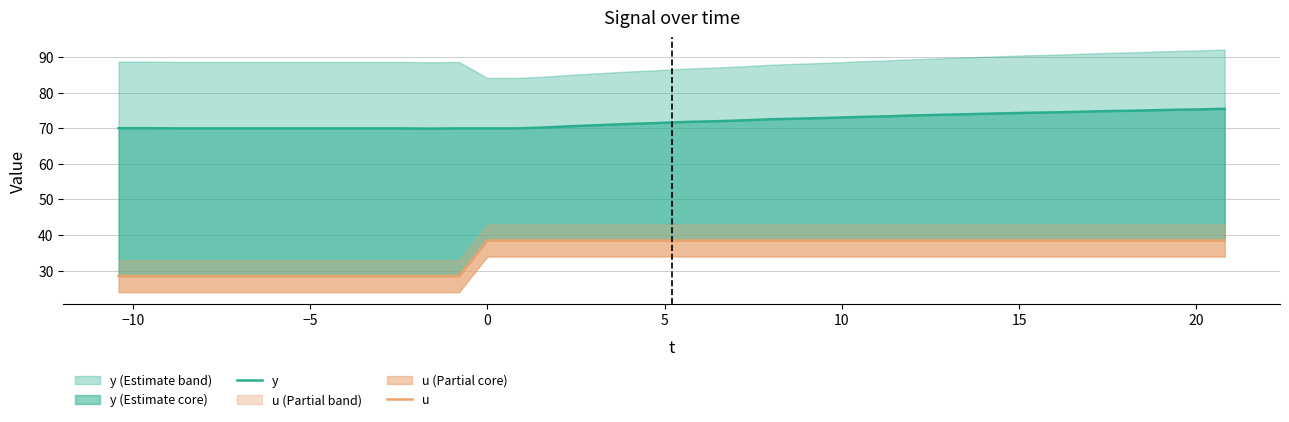

What is the average value of the y series?

72.0